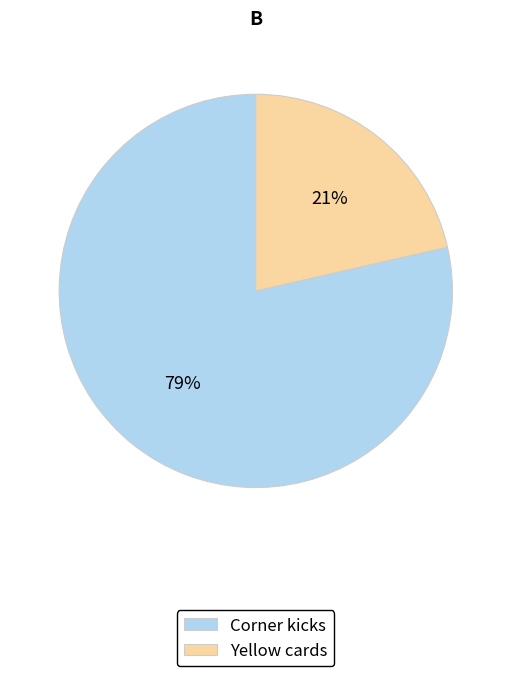

Rank the categories by value from highest to lowest.

Corner kicks, Yellow cards